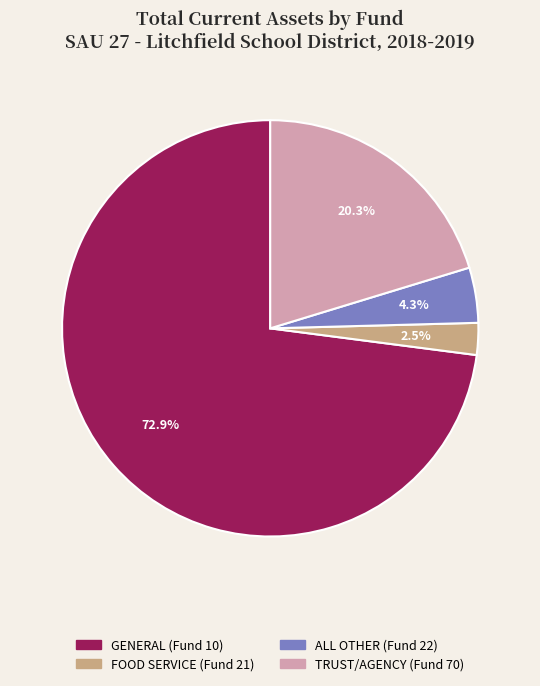

Does any single category account for the majority?

Yes